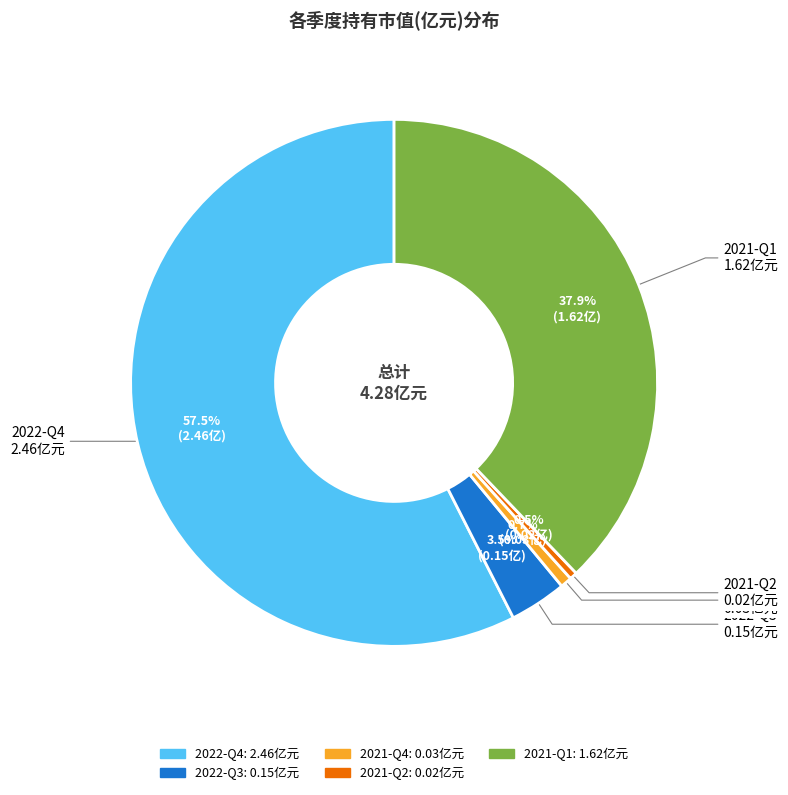

What is the largest slice in the pie chart?

2022-Q4